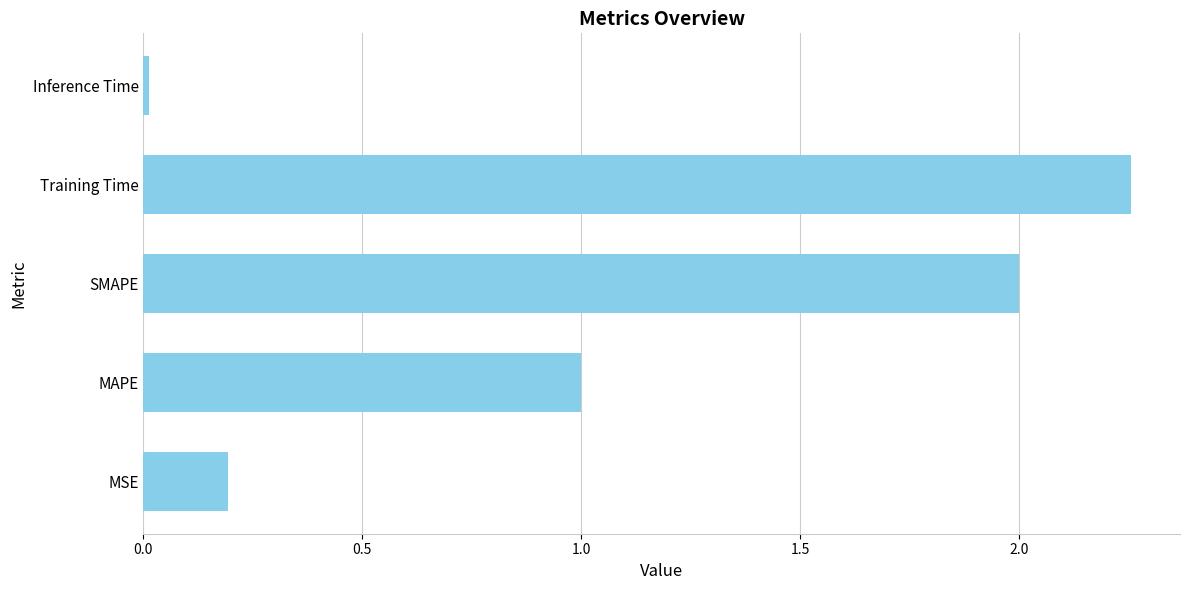

Are the bars horizontal?

Yes